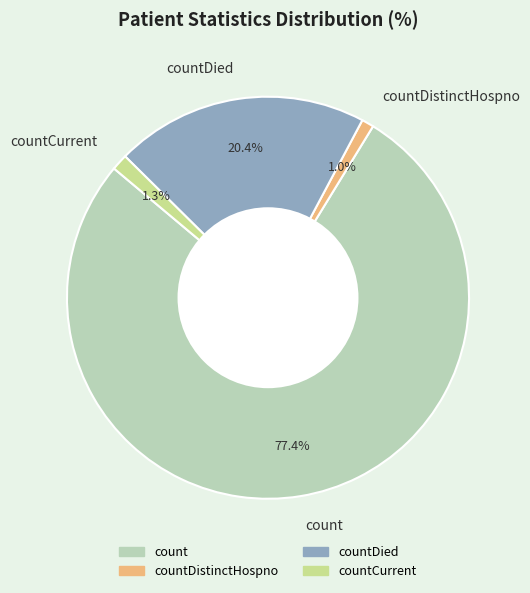

Count the number of slices in the pie.

4